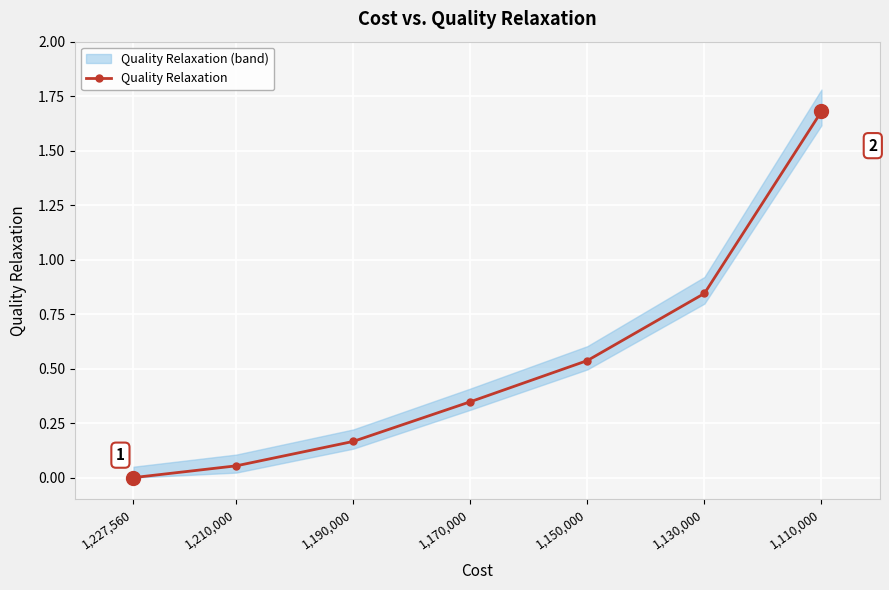

How many lines are shown in the chart?

1